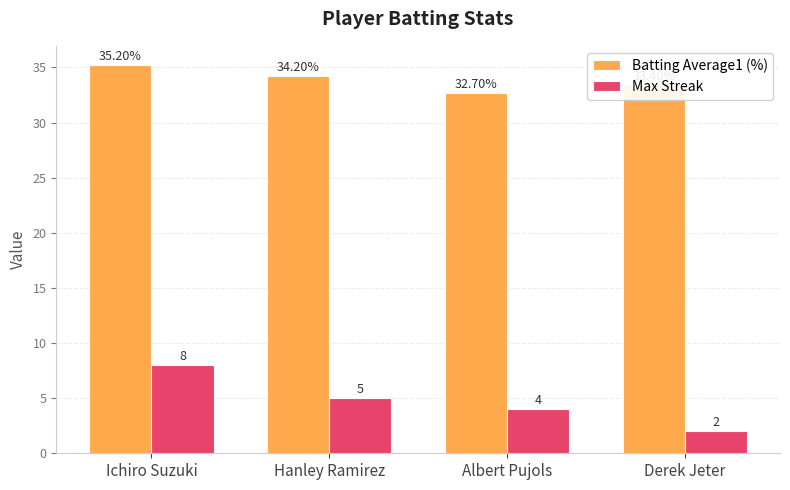

How many data points in Batting Average1 (%) are less than 34?

2